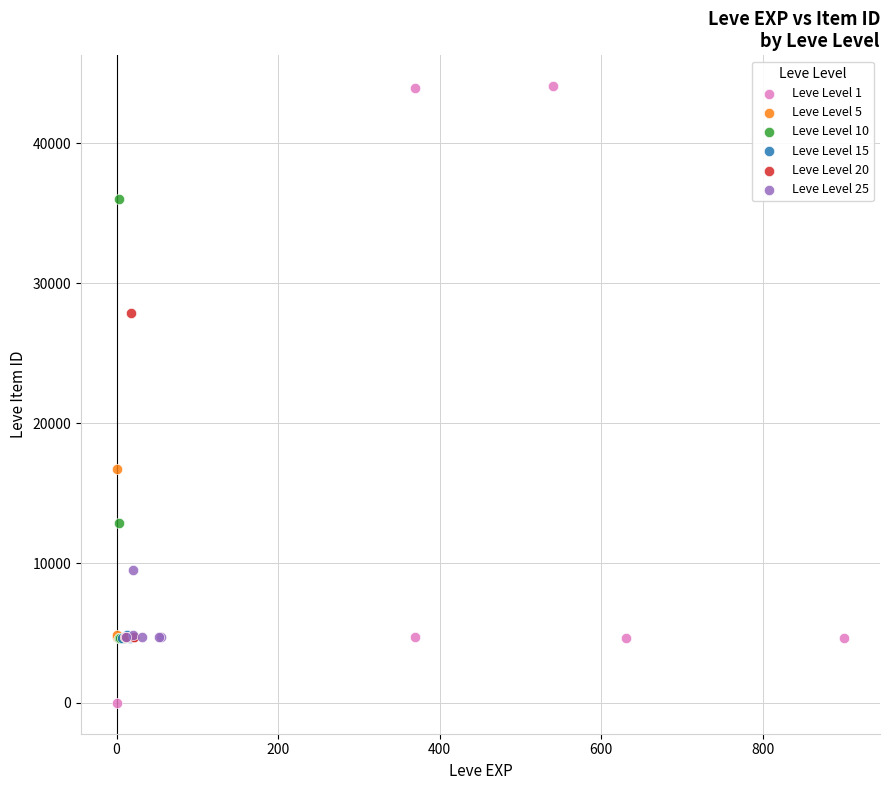

Which series reaches the minimum Y coordinate?

Leve Level 1